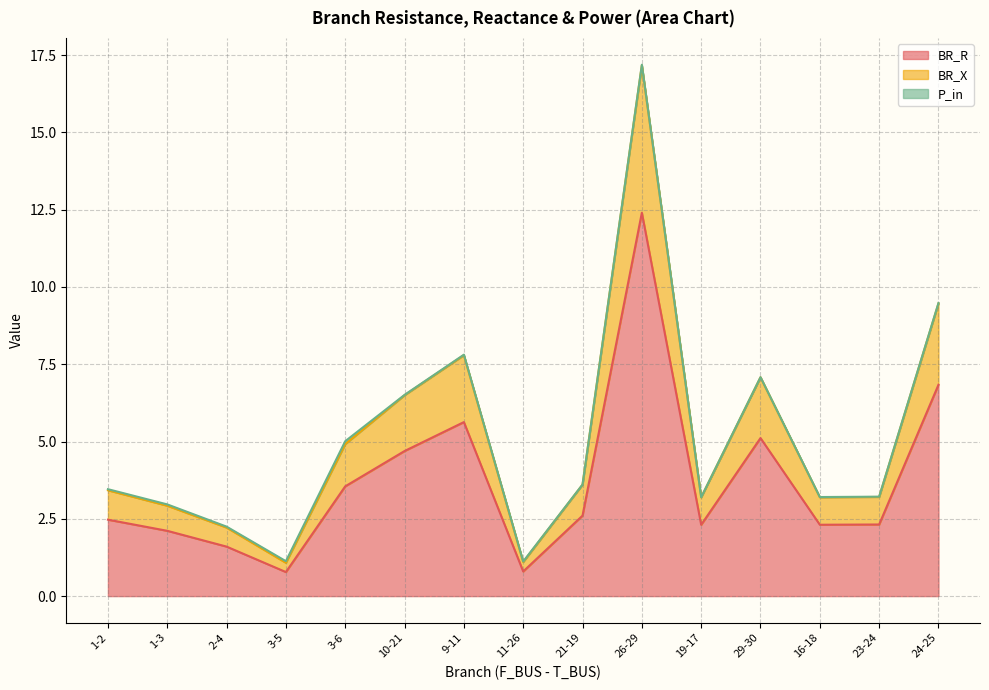

Where is the first local maximum for BR_X?

9-11